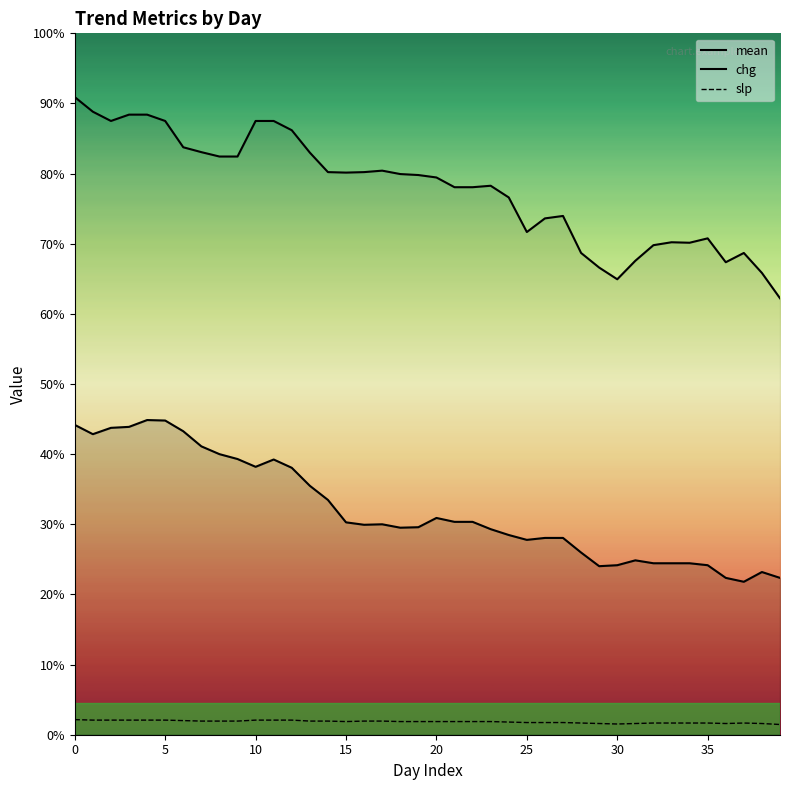

List the series in order of their peak value, lowest first.

slp, mean, chg